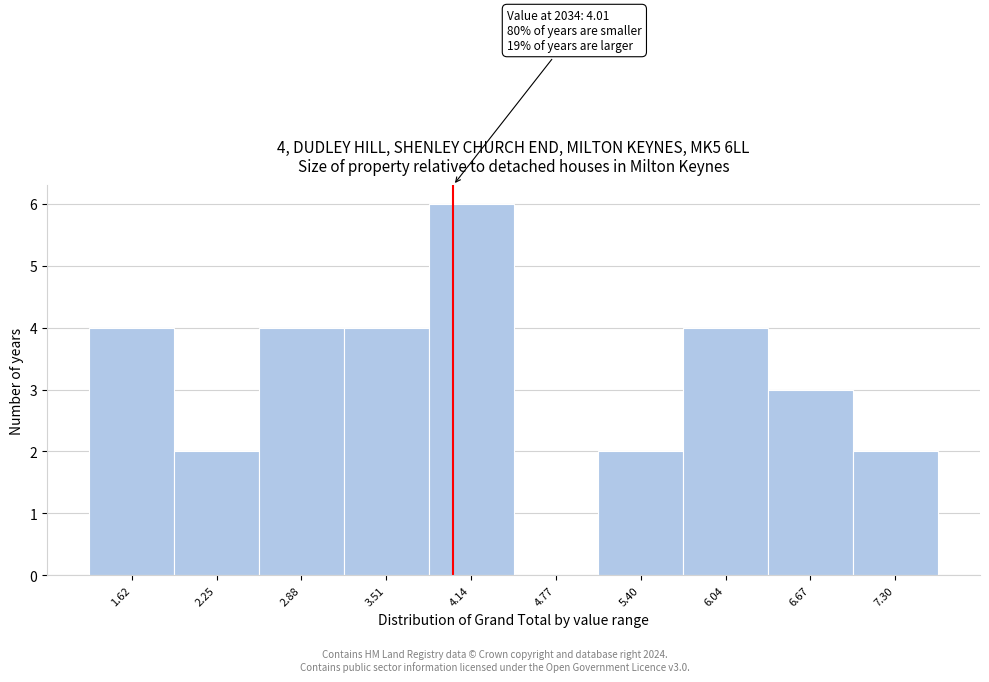

Which range on the x-axis has the tallest bar?

3.8 to 4.5